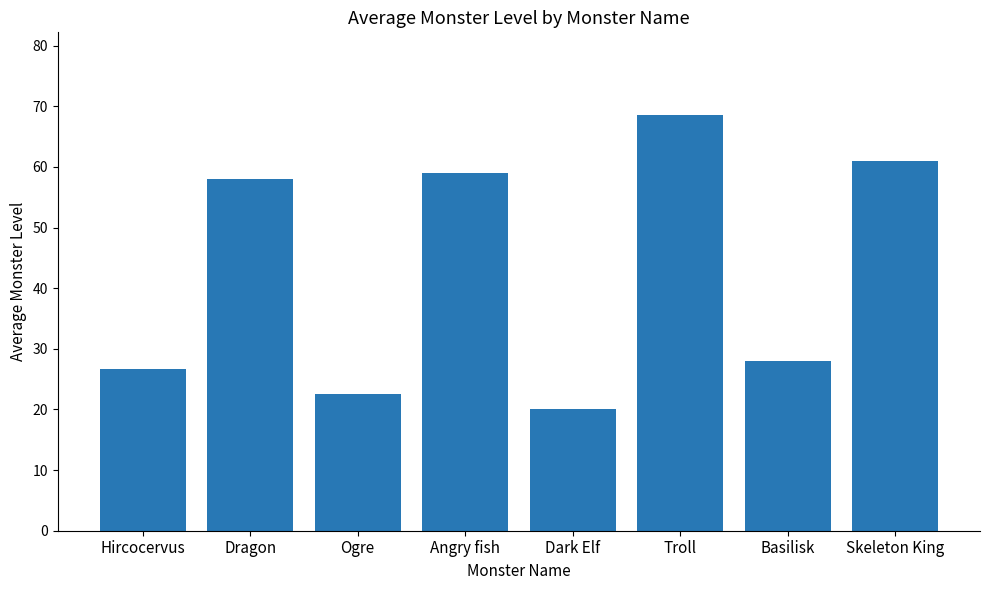

How many bars are there in total?

8